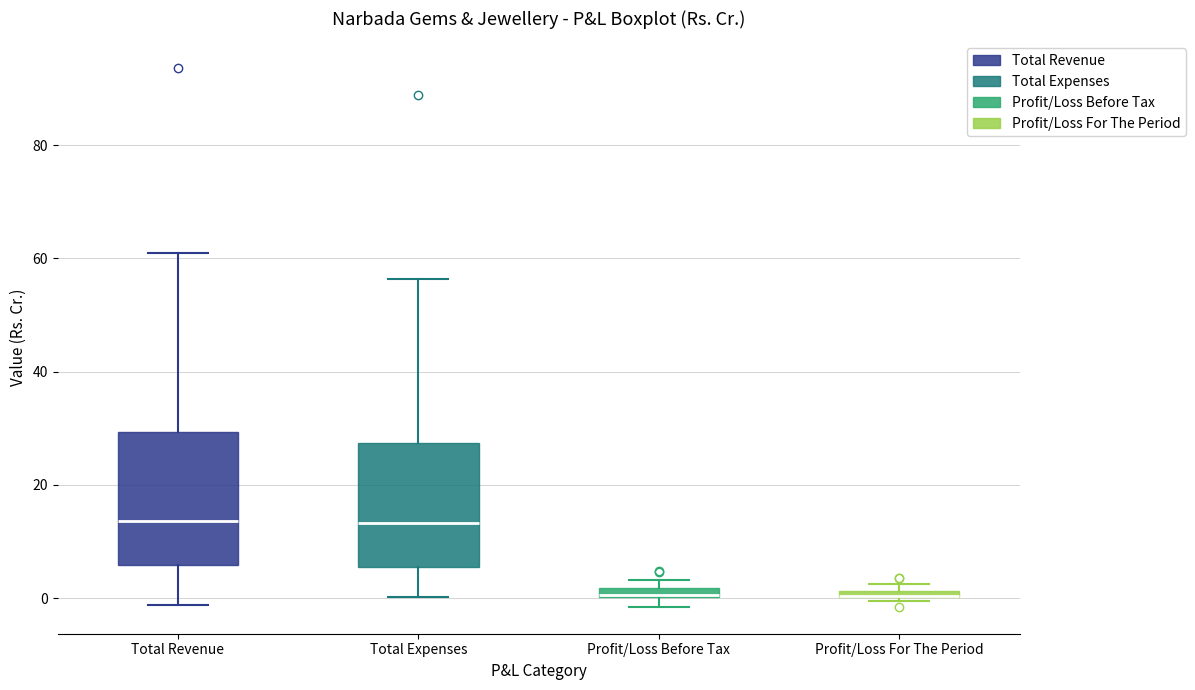

Where is the lower edge of the box for Total Expenses on the y-axis? The values are not printed on the chart, so give them approximately, as read against the axis.

6